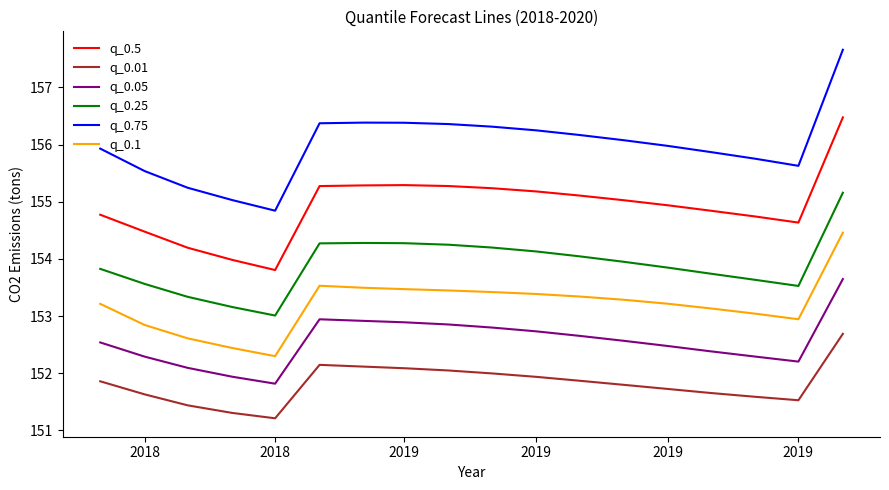

Which series has the widest spread of values?

q_0.75